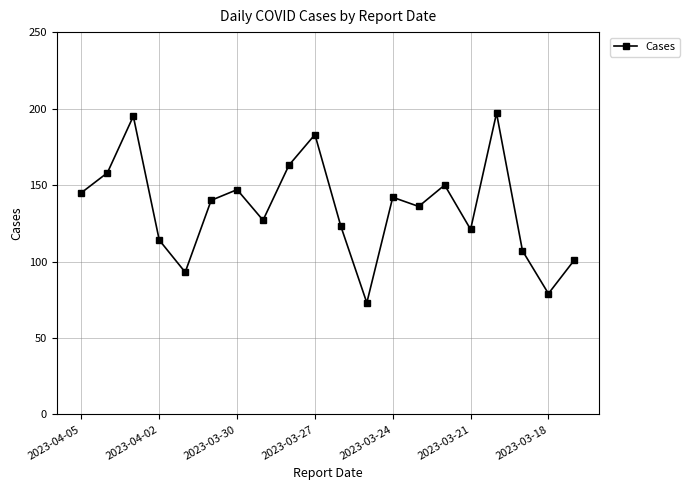

What is the average value?

135